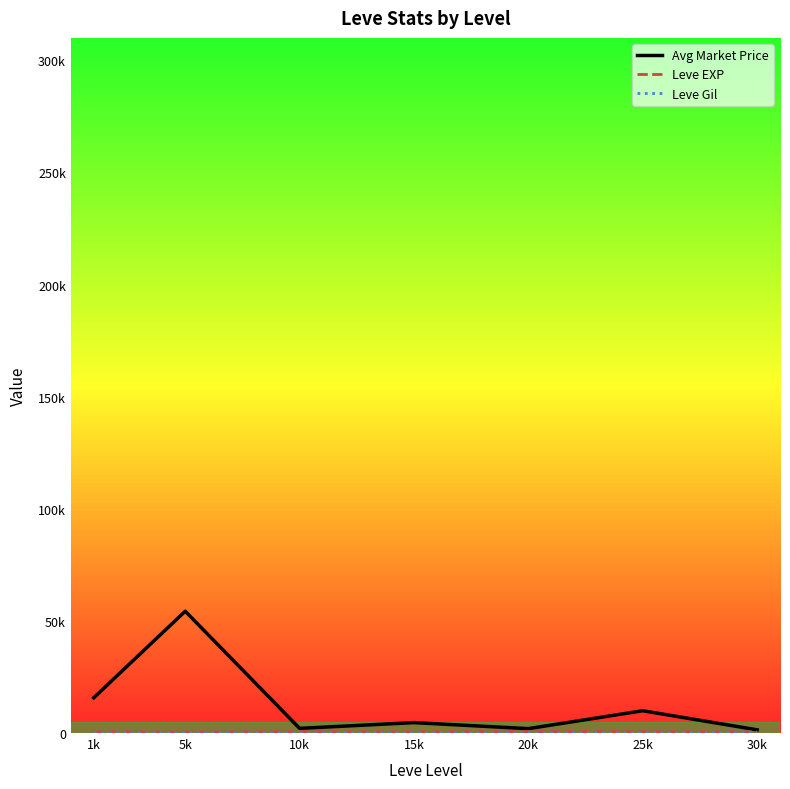

The Leve EXP series shows 307.1 at 1k. True or false?

False